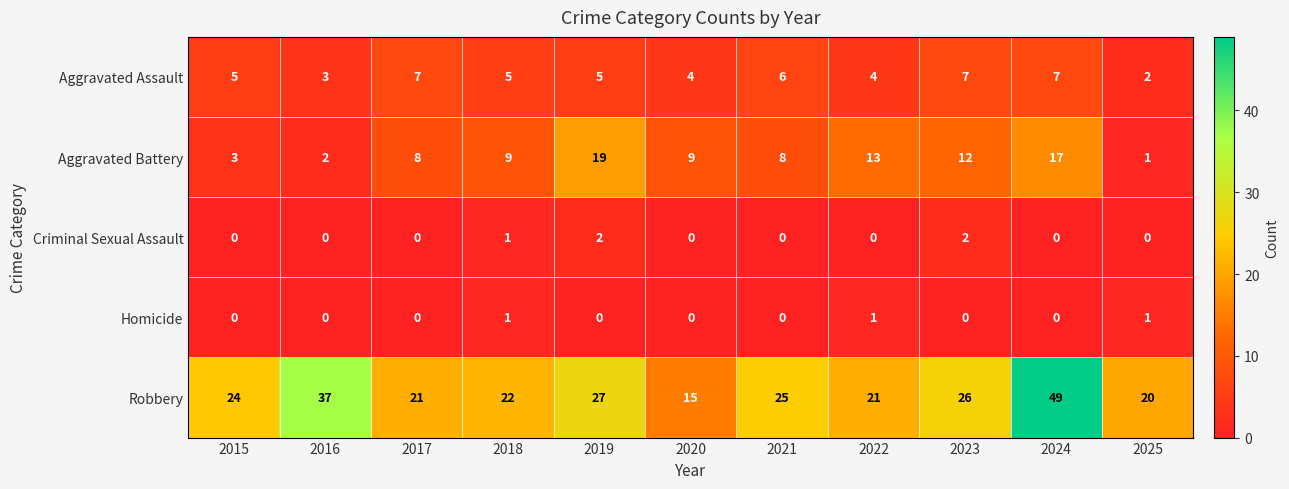

What is the difference between the maximum and minimum values in the Robbery series?

34